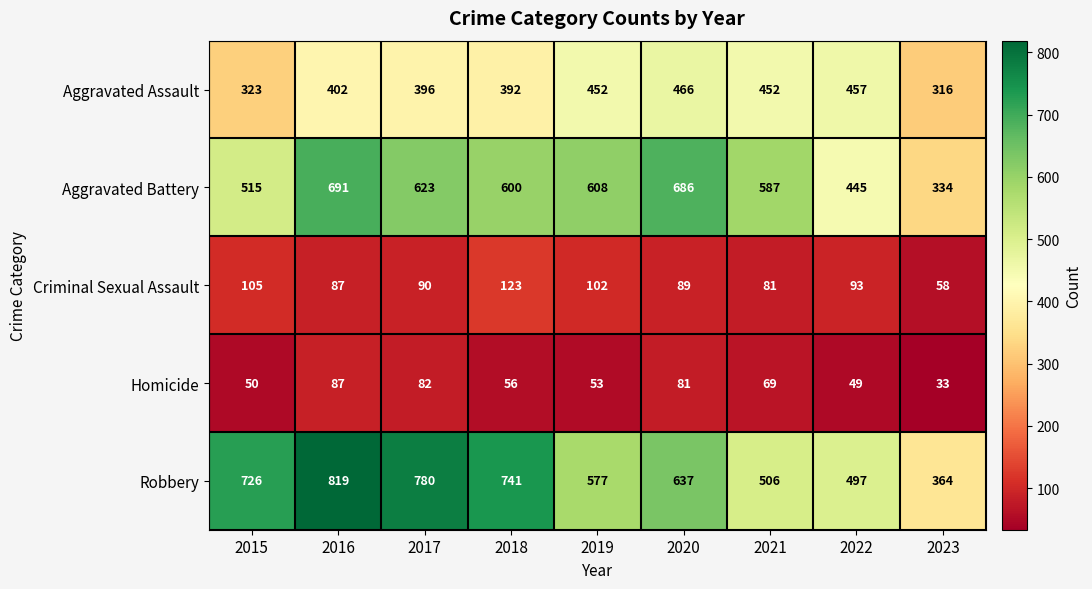

Rank the series by their maximum value, from highest to lowest.

Robbery, Aggravated Battery, Aggravated Assault, Criminal Sexual Assault, Homicide